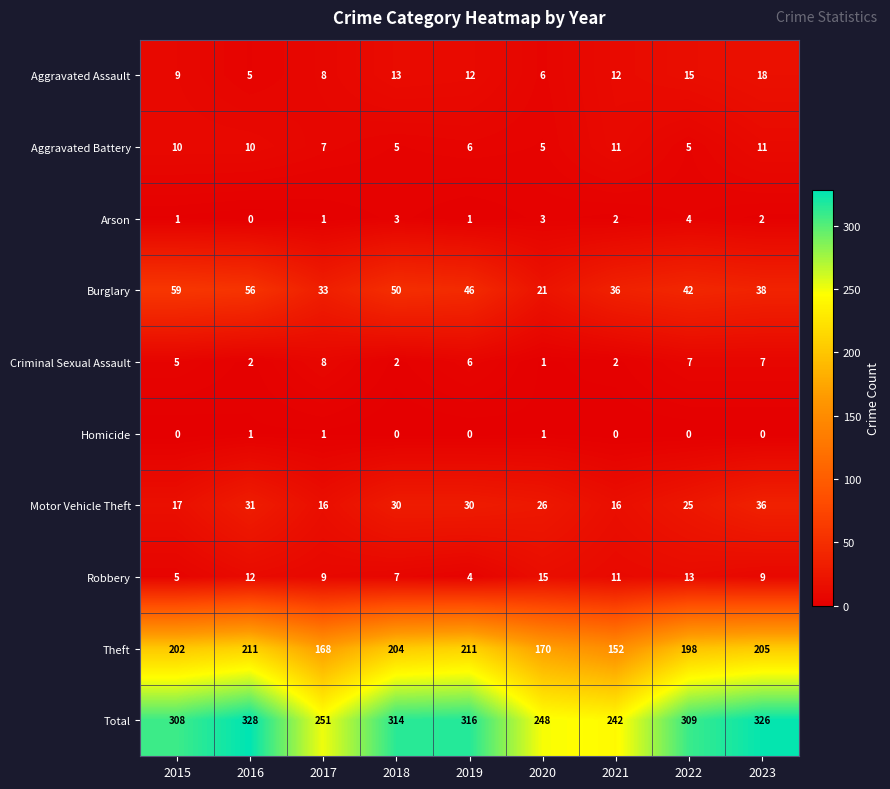

What is the maximum value for Robbery?

15